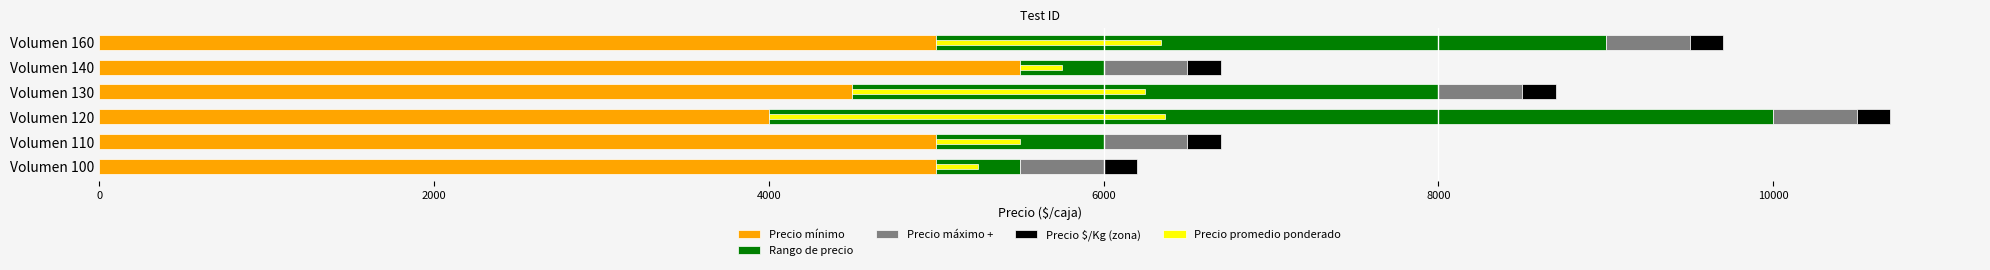

Rank the series by their maximum value, from highest to lowest.

Rango de precio, Precio mínimo, Precio promedio ponderado, Precio máximo +, Precio $/Kg (zona)